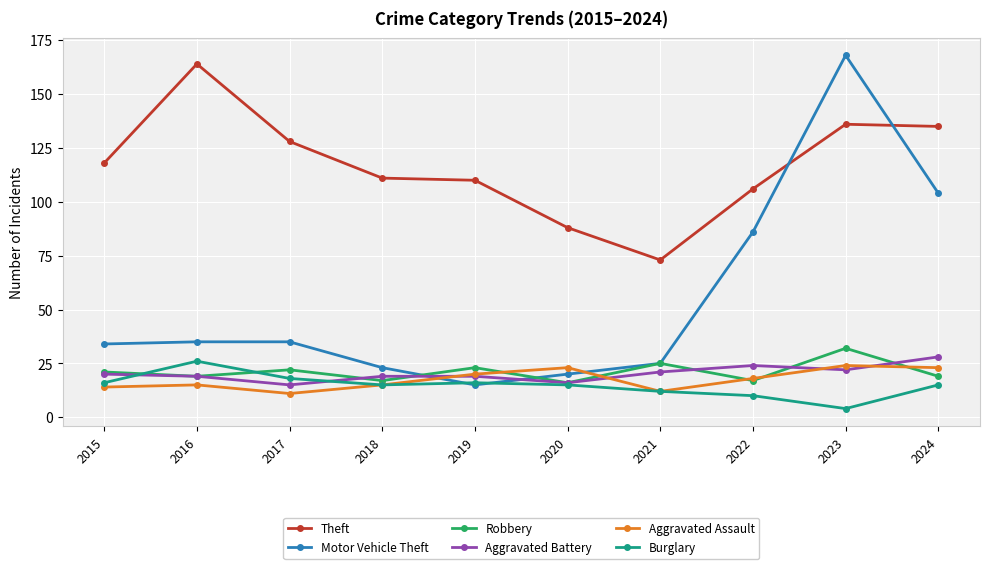

How many categories are shown in the chart?

10